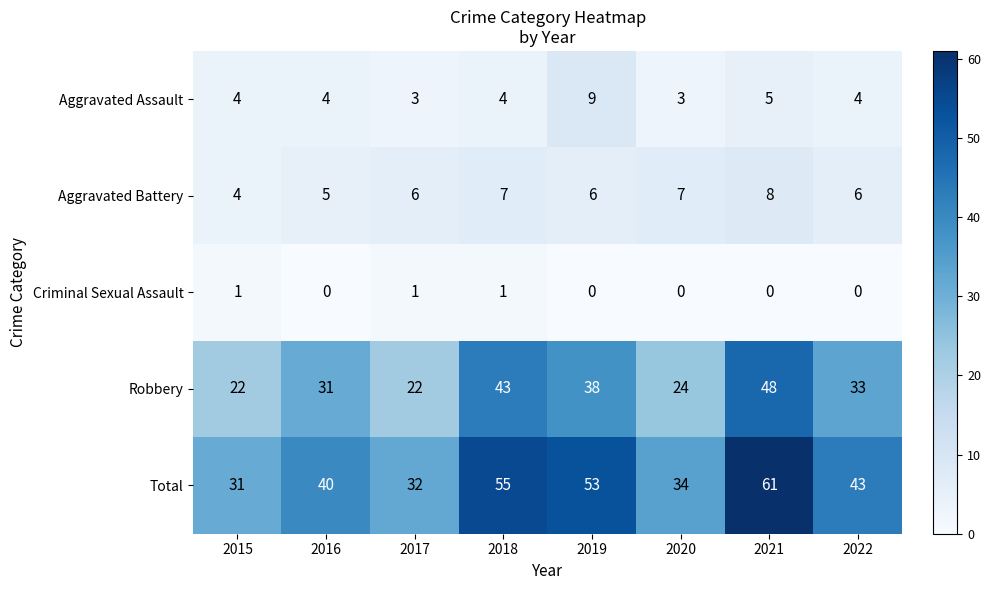

How many data points does each series have?

8